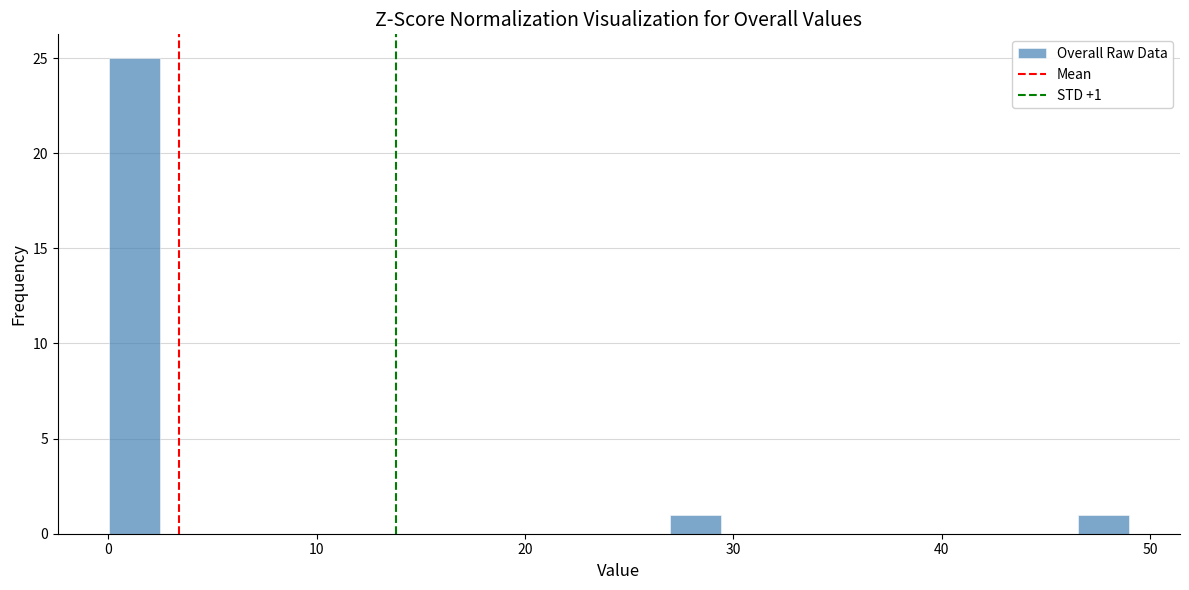

Read against the x-axis, roughly where is the centre of the tallest bar?

1